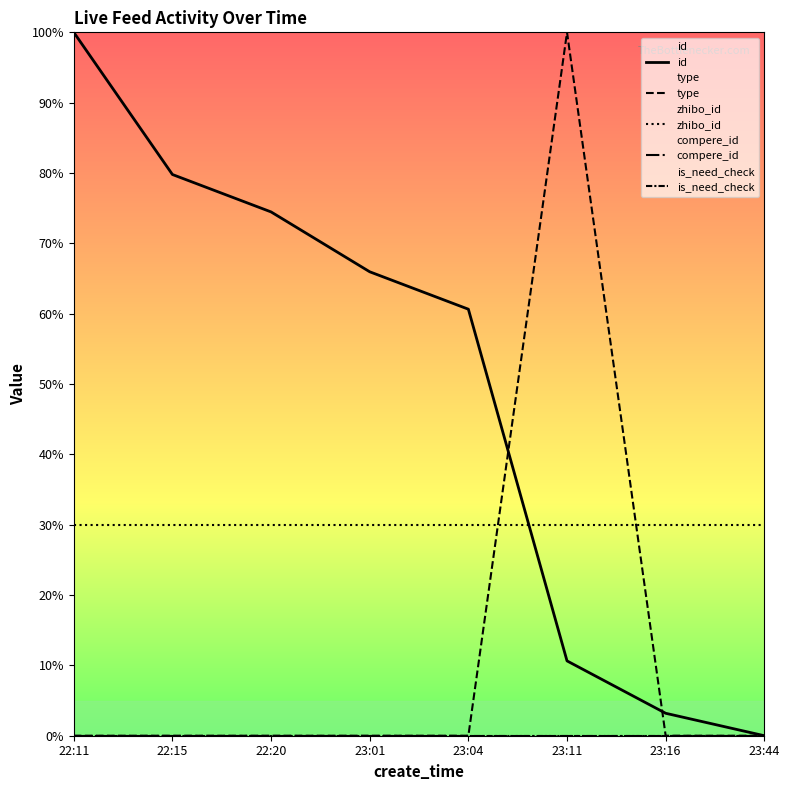

The value of compere_id at 23:16 is 0.0. True or false?

True